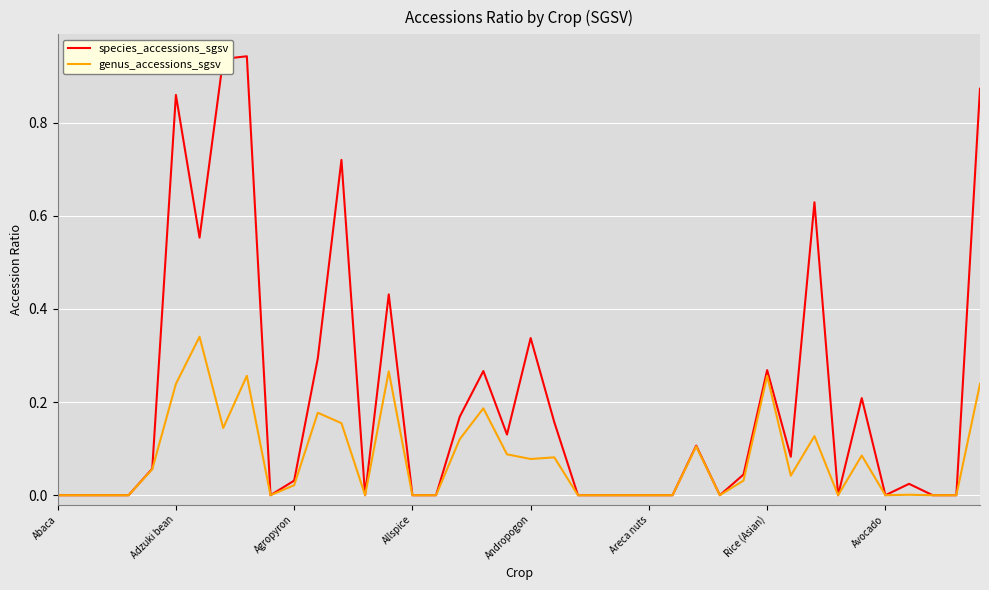

Which series has the largest range (max minus min)?

species_accessions_sgsv